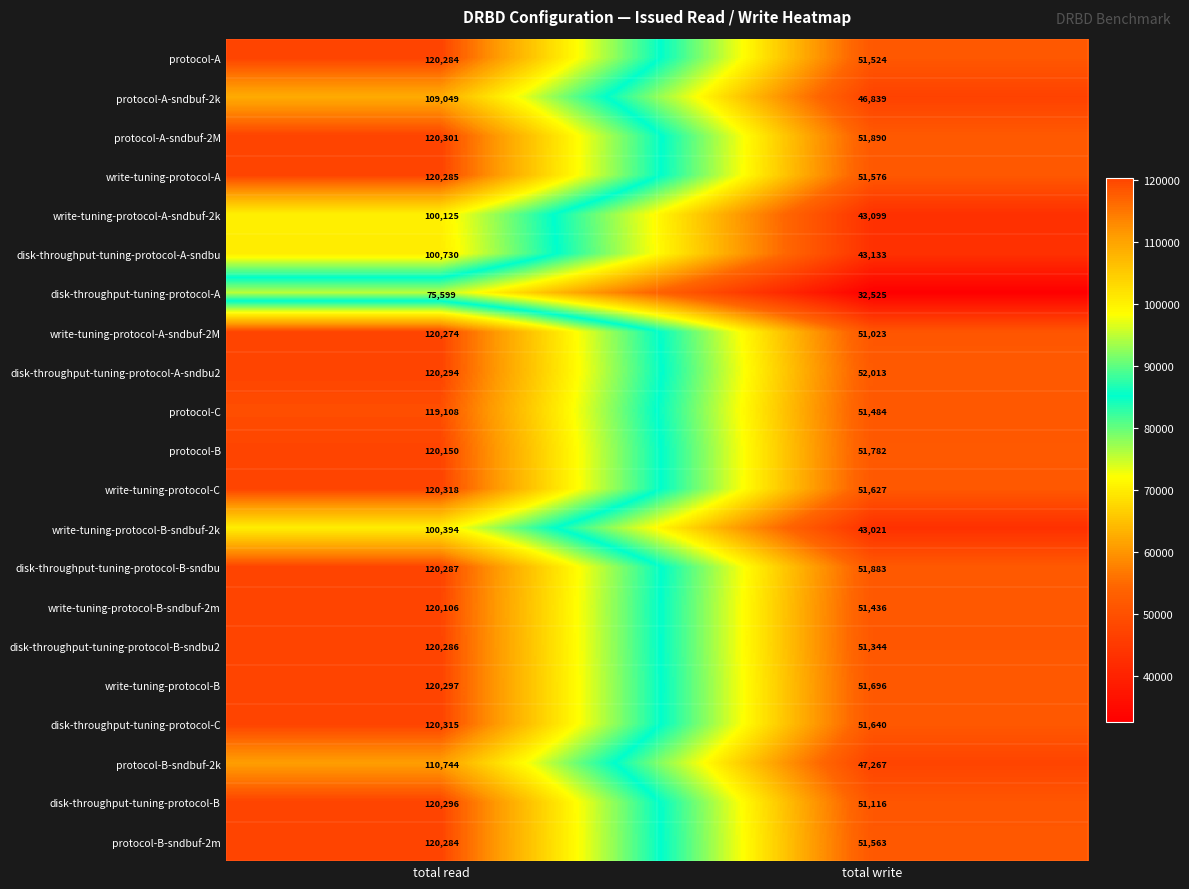

What is the approximate value of disk-throughput-tuning-protocol-B at total read?

120296